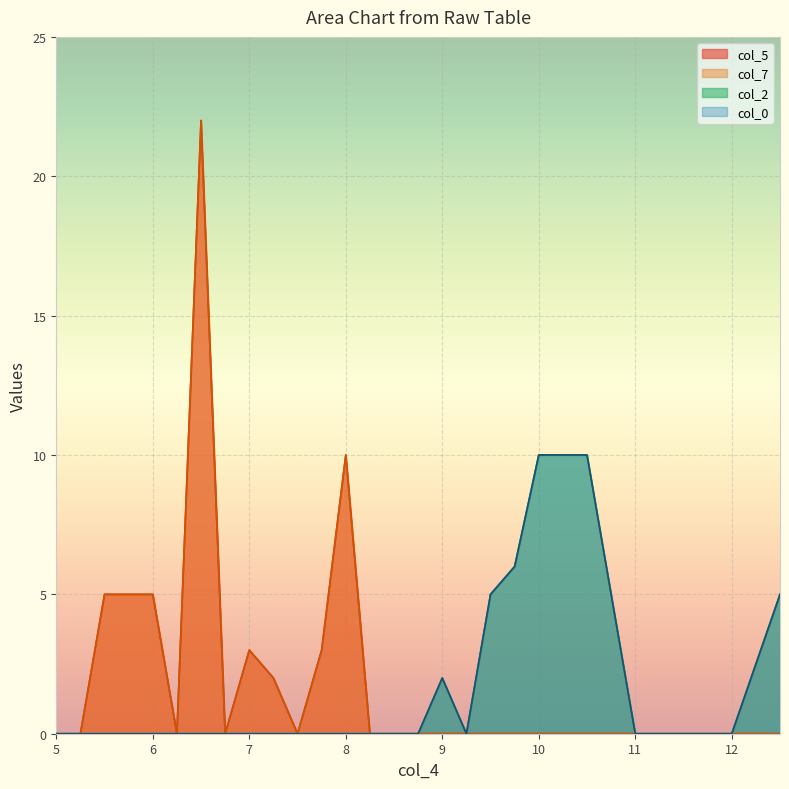

True or false: col_7 has more than 0 interior local peaks.

True